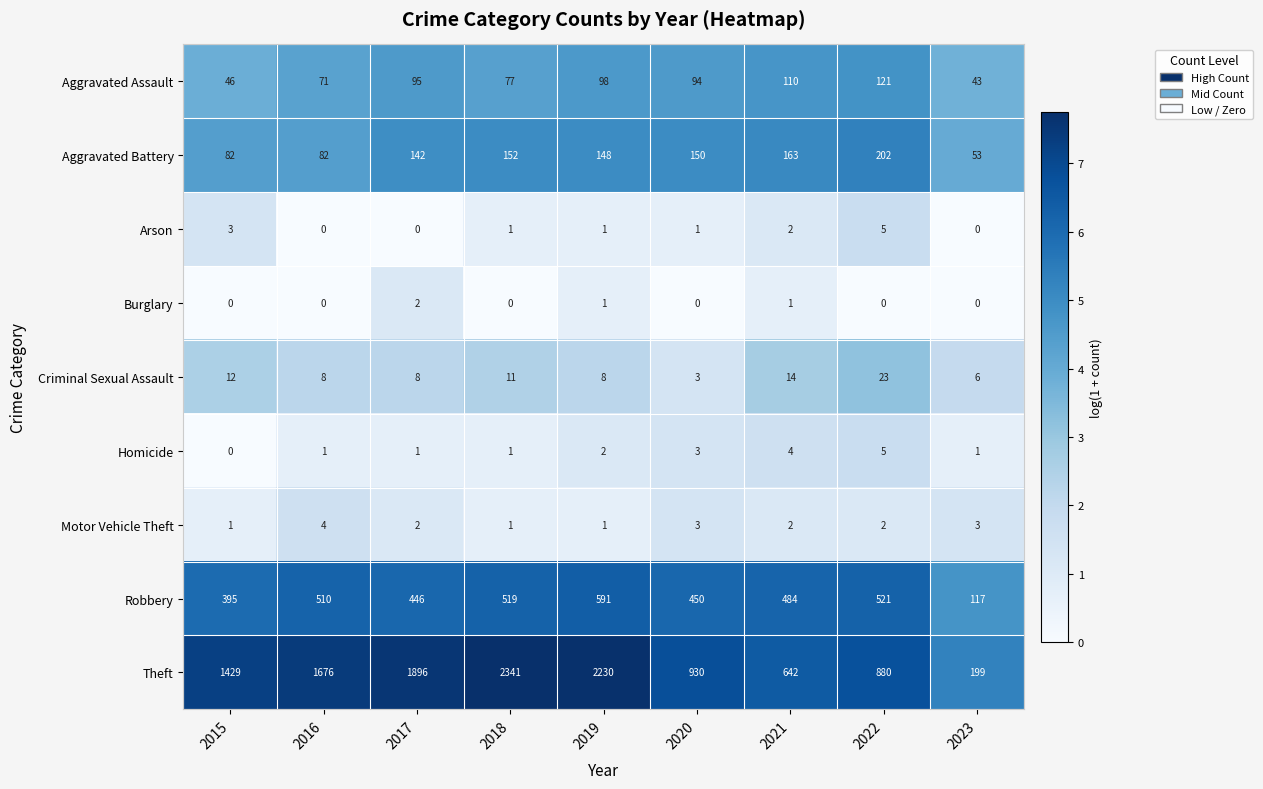

Which series has the largest total across all categories?

Theft